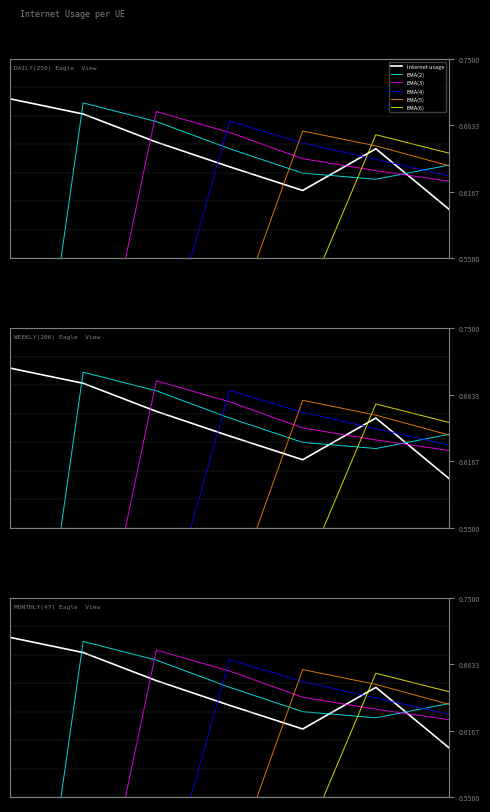

What is the greatest value displayed?

0.7